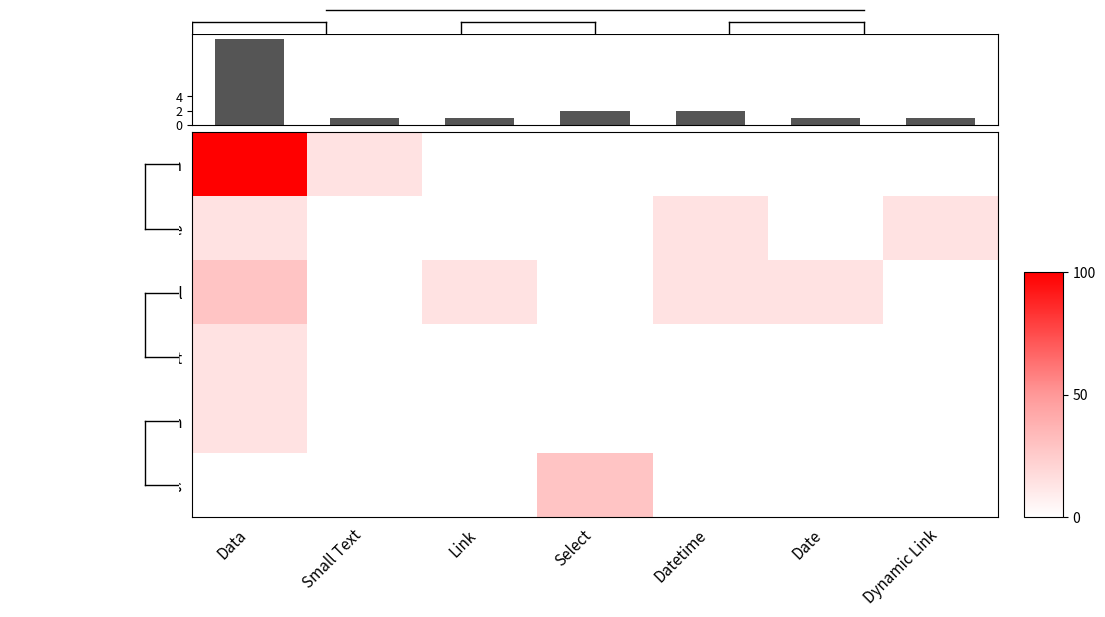

List the labels in order of Work Order Distribution value, largest first.

Data, Small Text, Link, Select, Datetime, Date, Dynamic Link